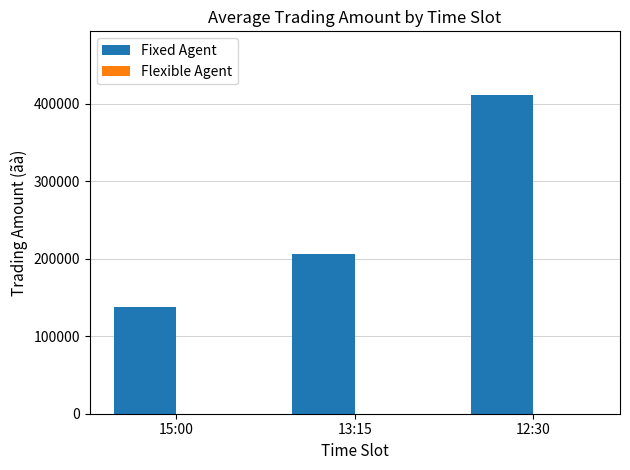

What is the ratio of the value at 15:00 to the value at 13:15?

0.7